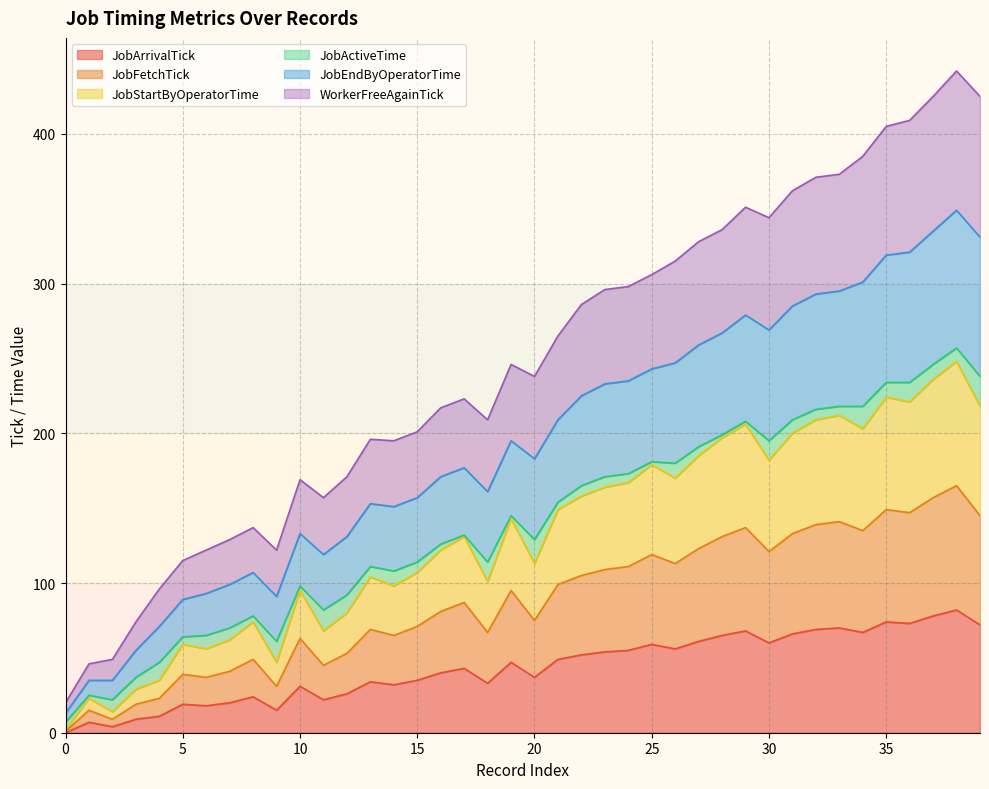

What is the difference between the maximum and minimum values in the JobArrivalTick series?

82